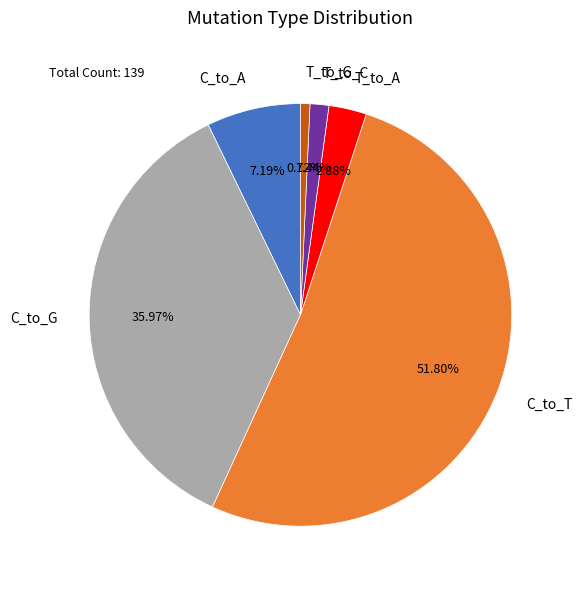

How many slices are in this pie chart?

6